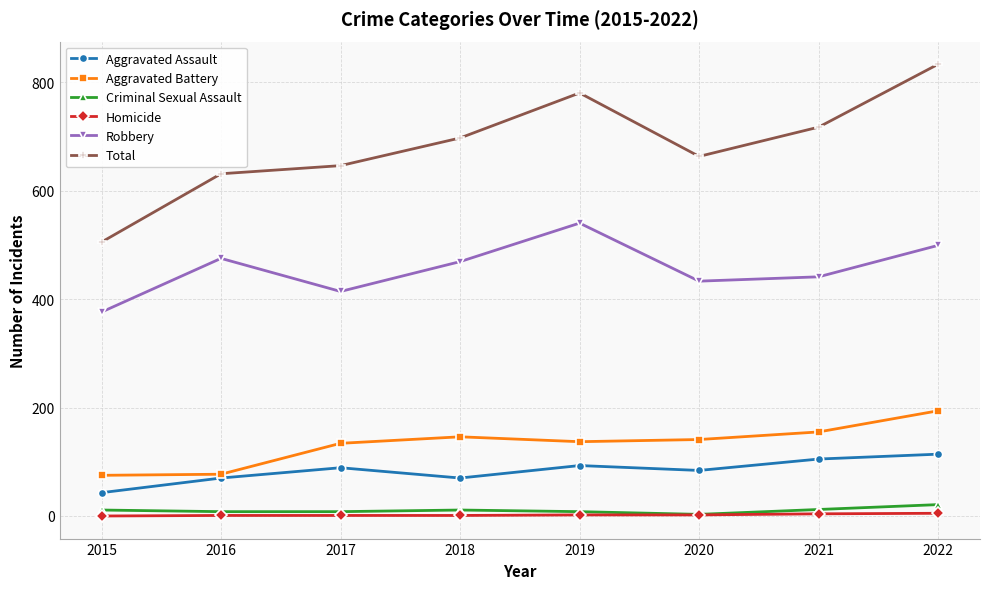

Count the number of data series in this chart.

6